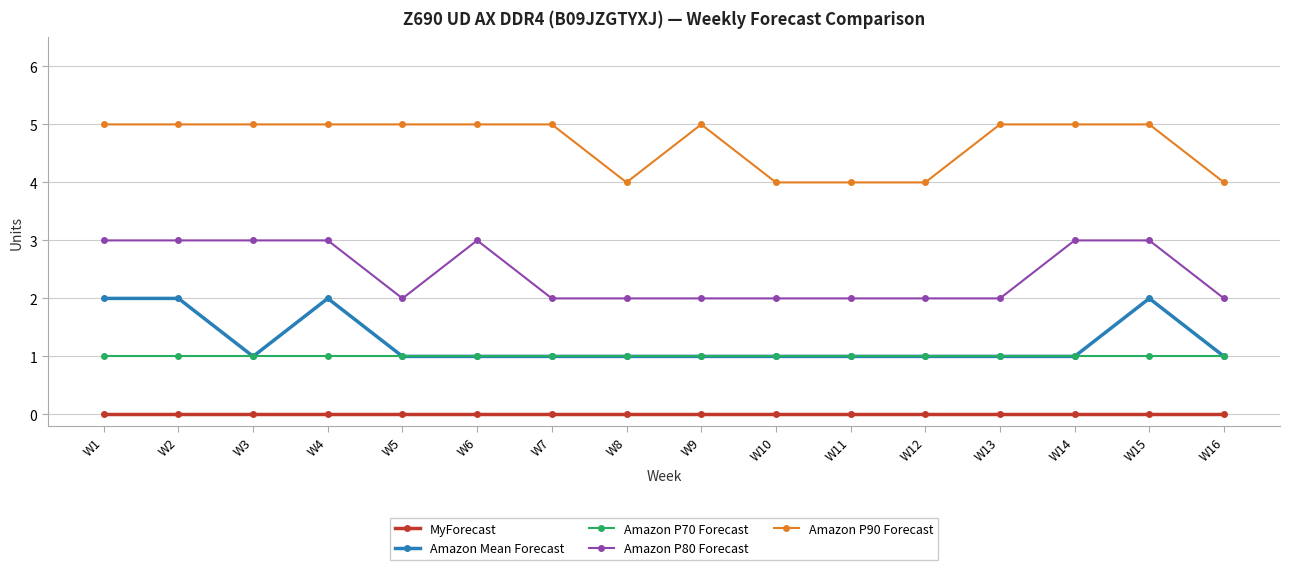

What is the greatest value displayed?

5